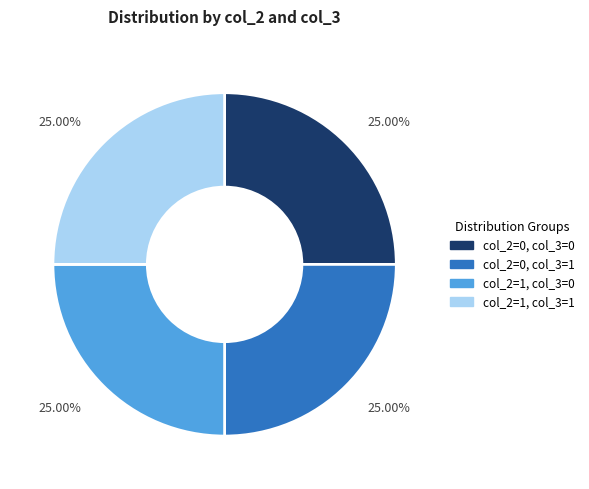

What is the ratio of the value at col_2=0, col_3=1 to the value at col_2=1, col_3=1?

1.0